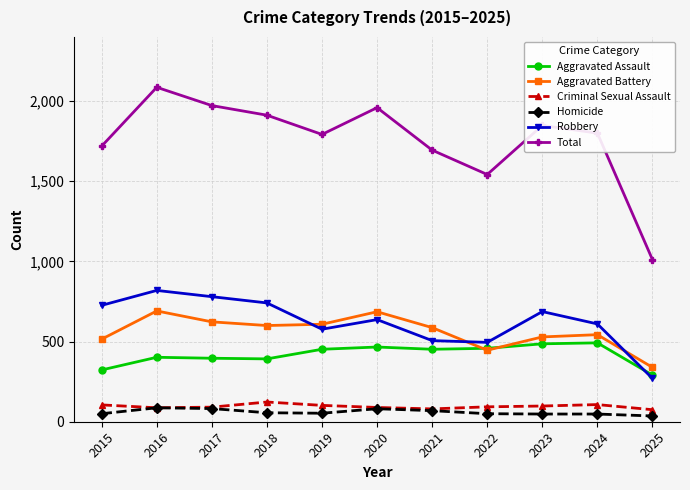

How many series are shown in this chart?

6